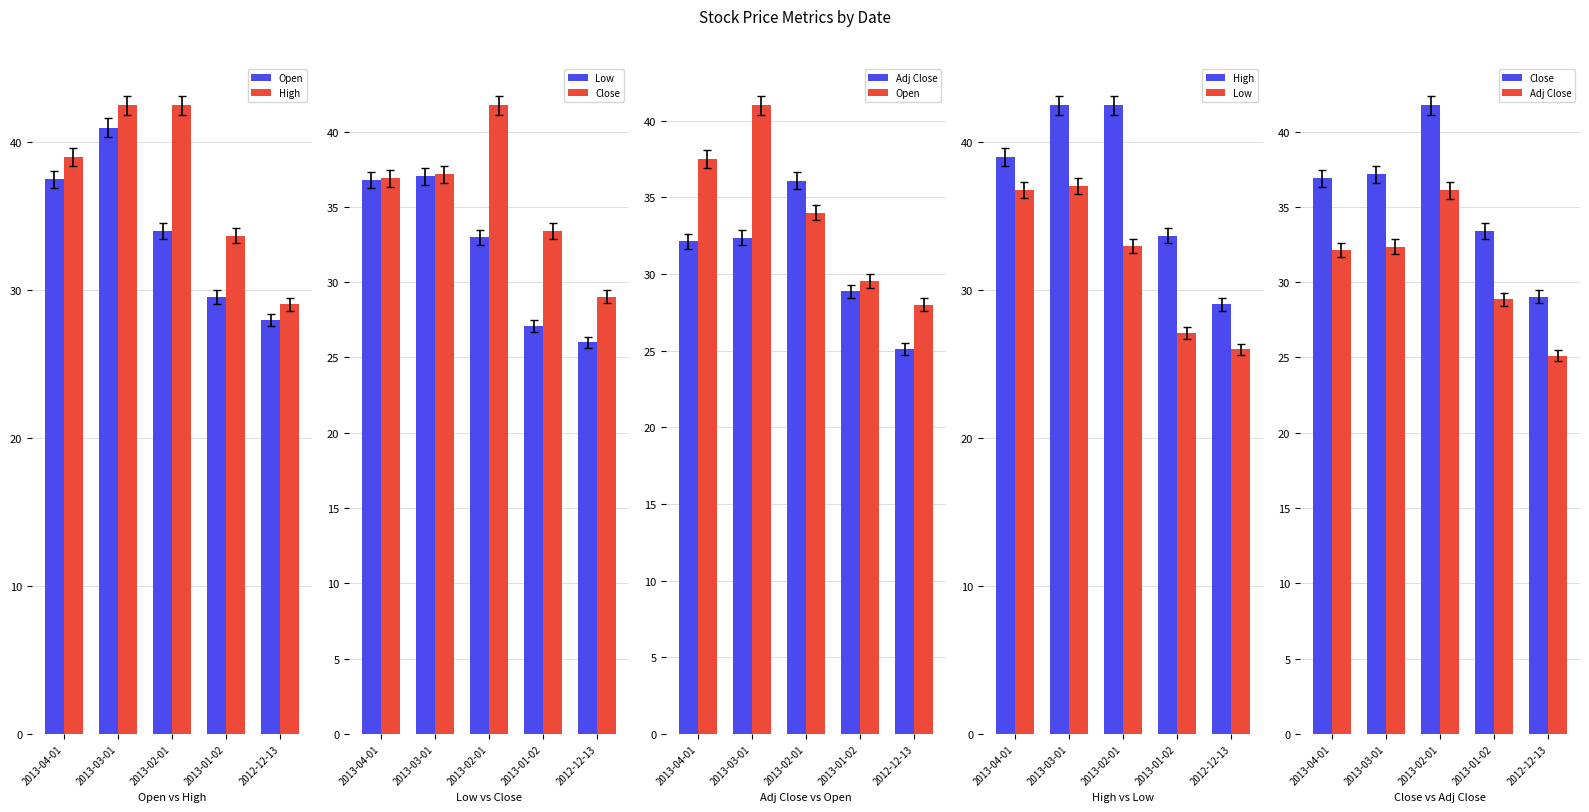

At how many categories does at least one series exceed 38?

3